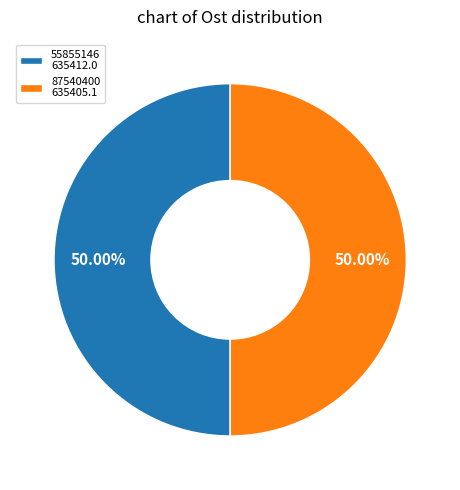

To the nearest percent, what portion does 55855146 represent?

50%